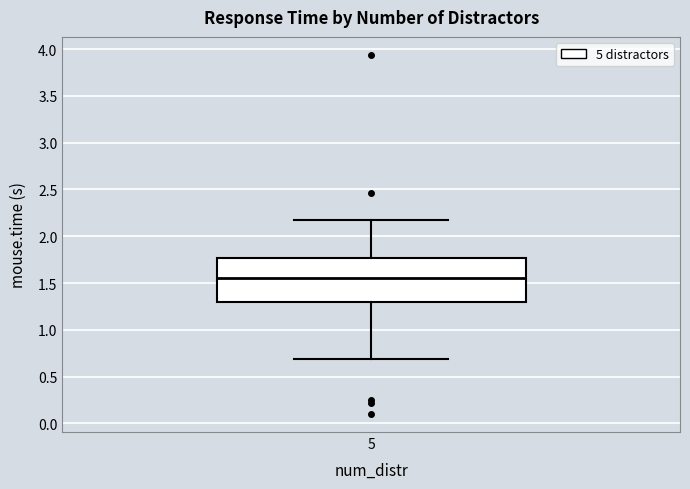

Read this box plot against the y-axis: the position of the median line, the range covered by the box, and the ends of both whiskers. The values are not printed on the chart, so give them approximately, as read against the axis.

median 1.55, box 1.30 to 1.75, whiskers 0.70 to 2.15